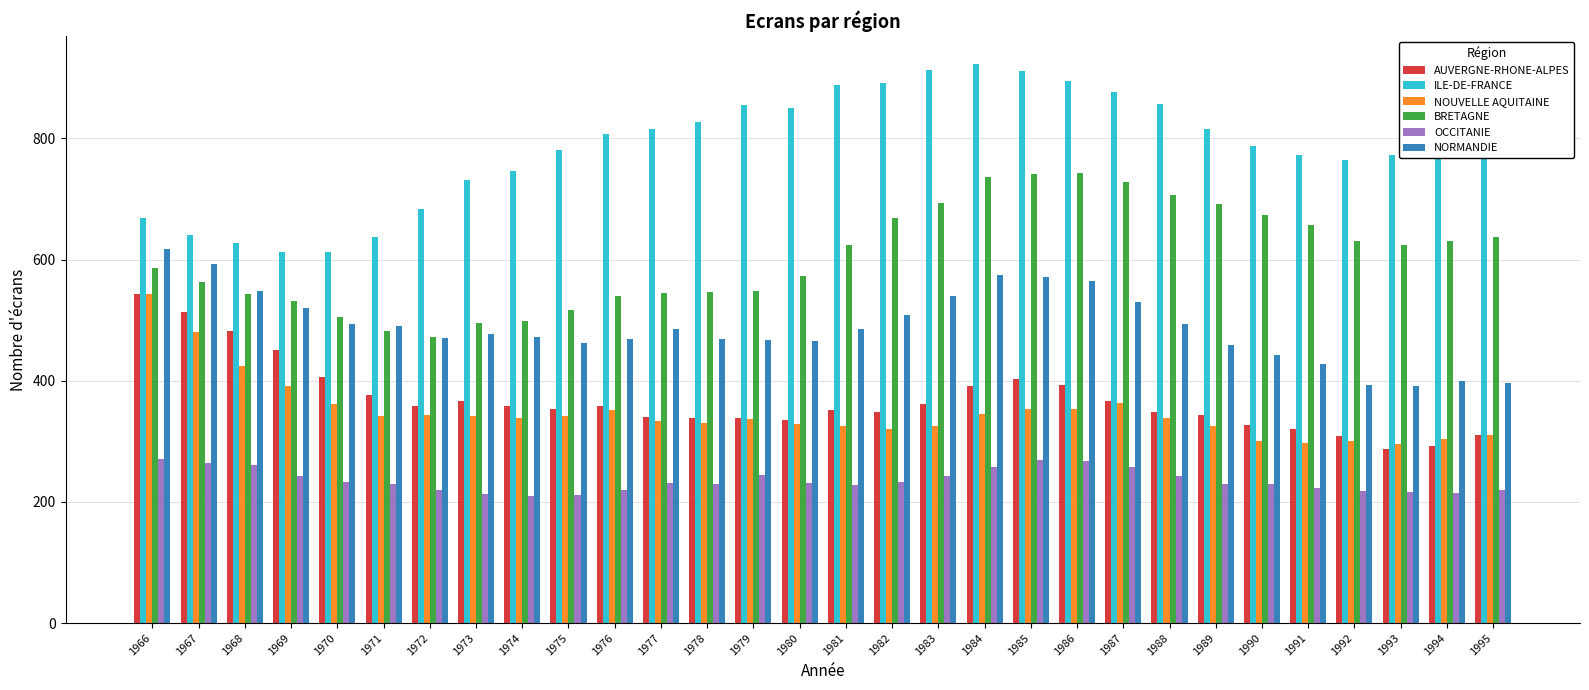

What are all the series names shown in the legend?

AUVERGNE-RHONE-ALPES, ILE-DE-FRANCE, NOUVELLE AQUITAINE, BRETAGNE, OCCITANIE, NORMANDIE